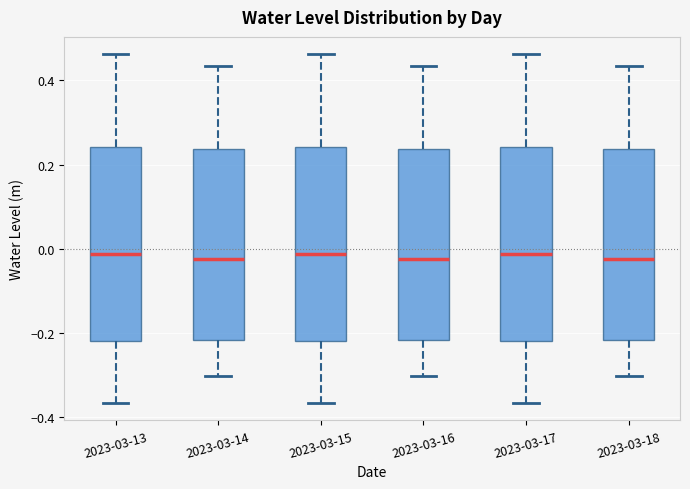

Reading left to right, transcribe this box plot: for each box, give where its median line is, the range the box spans, and where its two whiskers end, as read against the y-axis. The values are not printed on the chart, so give them approximately, as read against the axis.

2023-03-13: median -0.02, box -0.22 to 0.24, whiskers -0.36 to 0.46
2023-03-14: median -0.02, box -0.22 to 0.24, whiskers -0.30 to 0.44
2023-03-15: median -0.02, box -0.22 to 0.24, whiskers -0.36 to 0.46
2023-03-16: median -0.02, box -0.22 to 0.24, whiskers -0.30 to 0.44
2023-03-17: median -0.02, box -0.22 to 0.24, whiskers -0.36 to 0.46
2023-03-18: median -0.02, box -0.22 to 0.24, whiskers -0.30 to 0.44